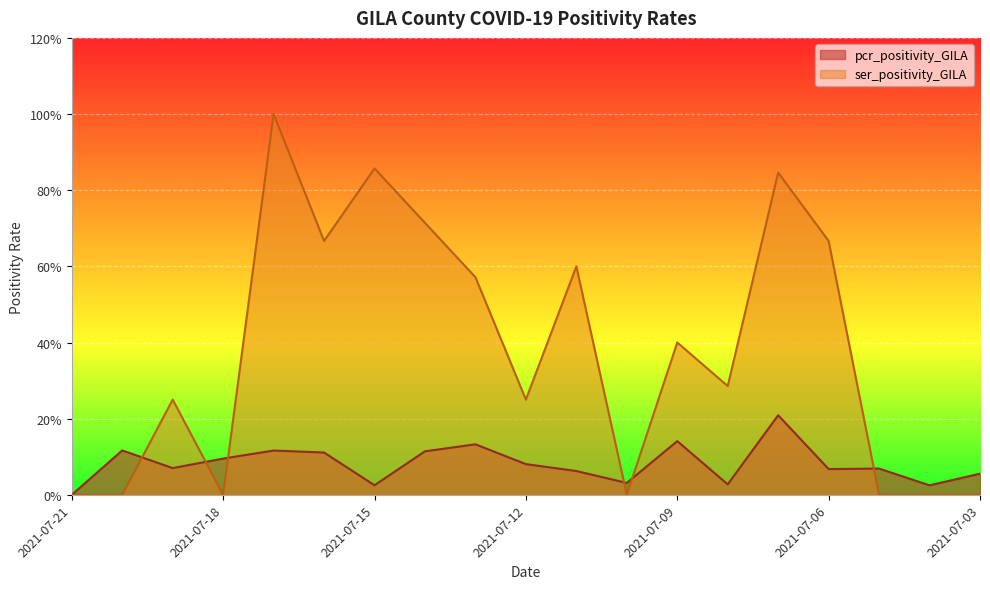

How many times do pcr_positivity_GILA and ser_positivity_GILA cross each other?

6